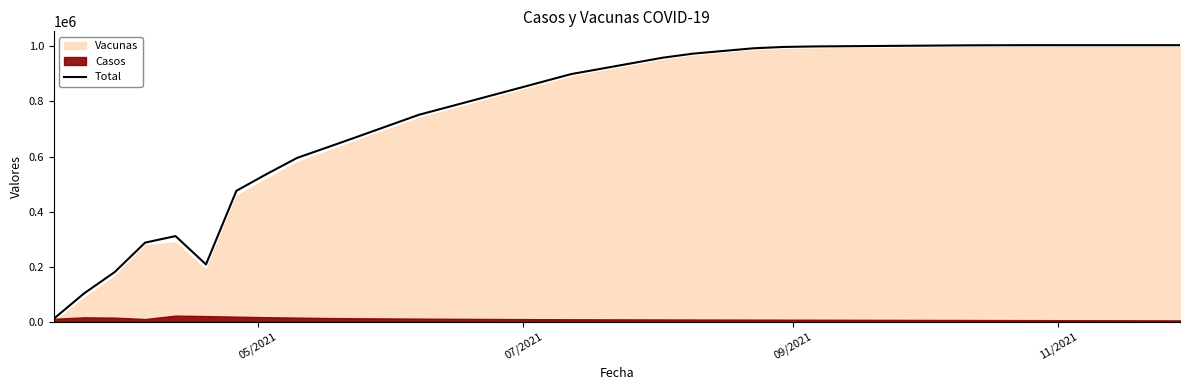

What is the value of the 7th point from the left?

475777